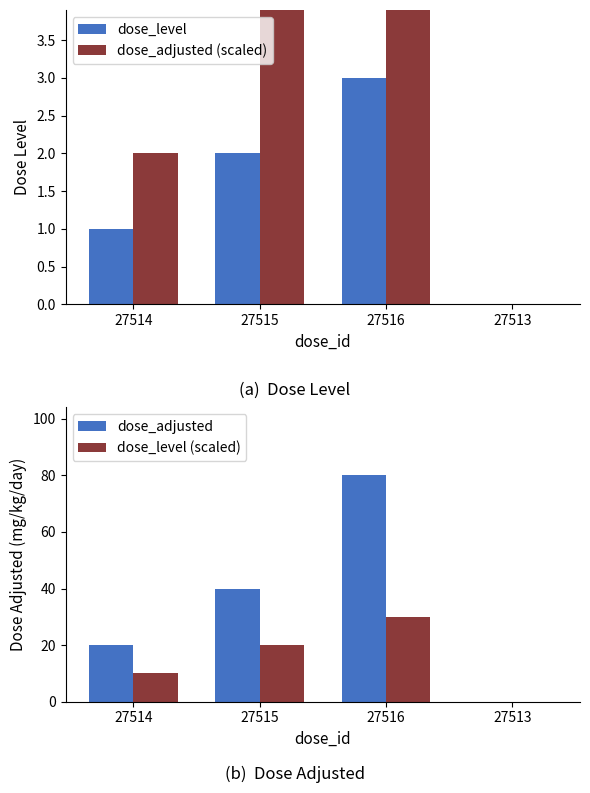

How many data points in dose_level (scaled) are above 20?

1